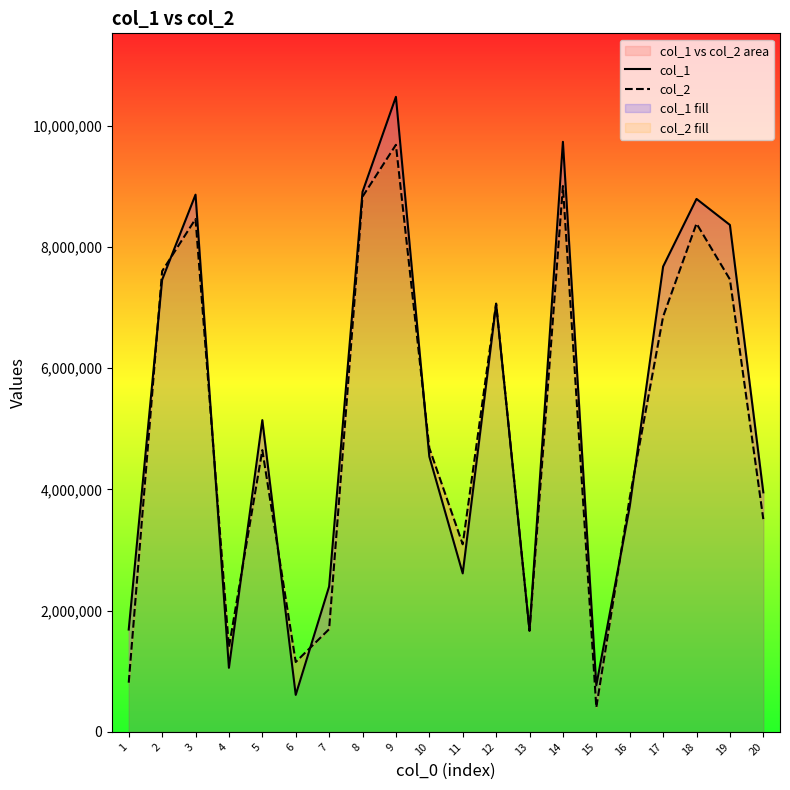

How many lines are shown in the chart?

2